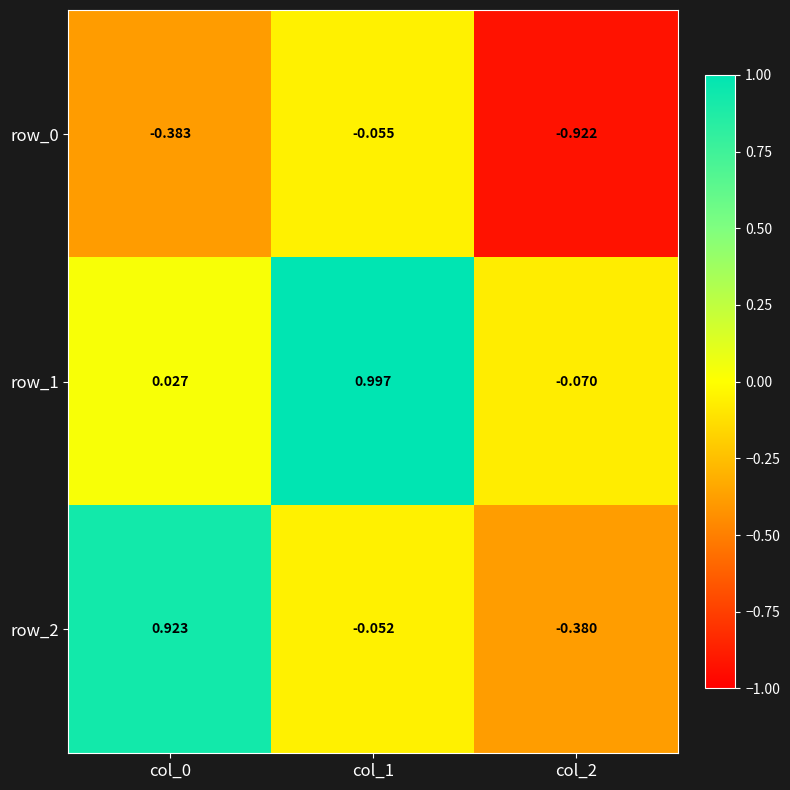

Is the value of row_0 at col_1 greater than the value of row_2 at col_1?

No